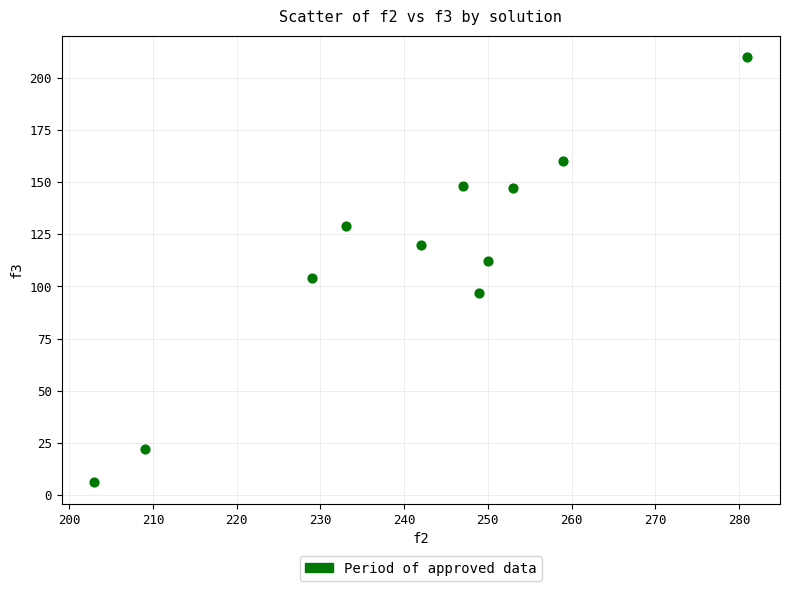

What is the range of X values (max minus min)?

78